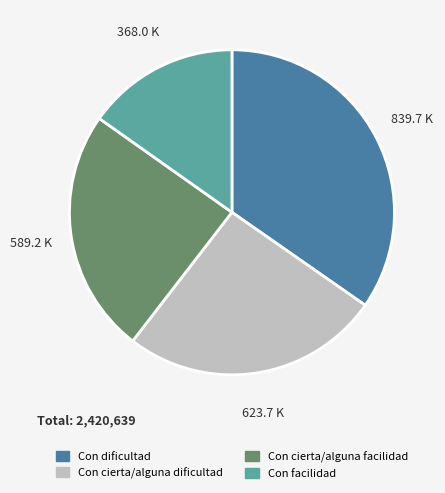

Is it true that Con facilidad is 15% of the pie?

True